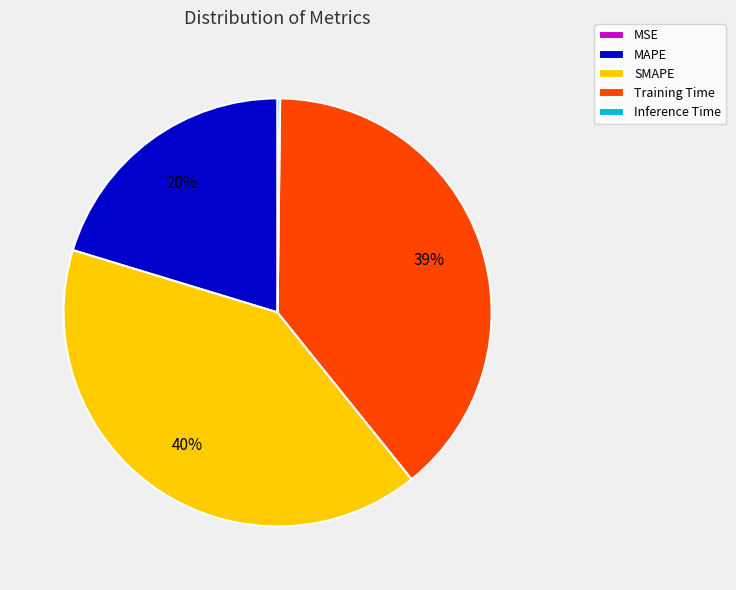

True or false: SMAPE accounts for 35% of the total.

False